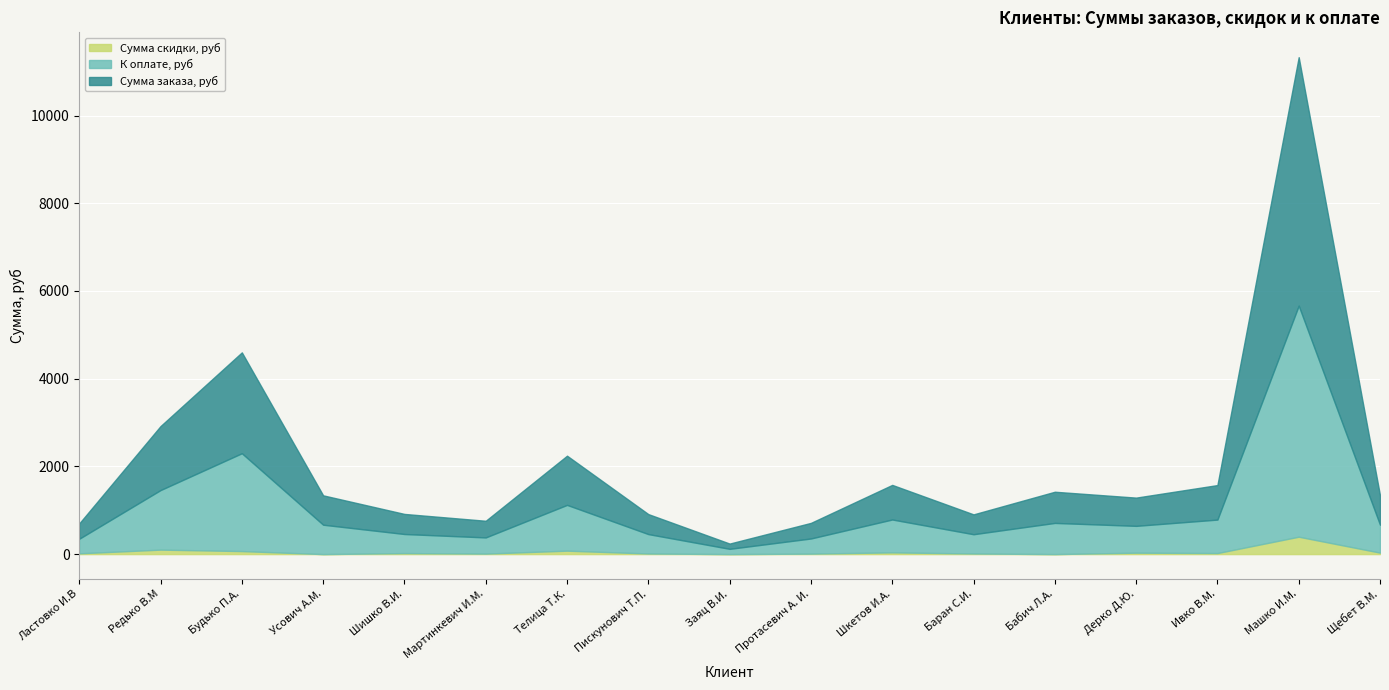

At which category is the sum across all series the highest?

Машко И.М.